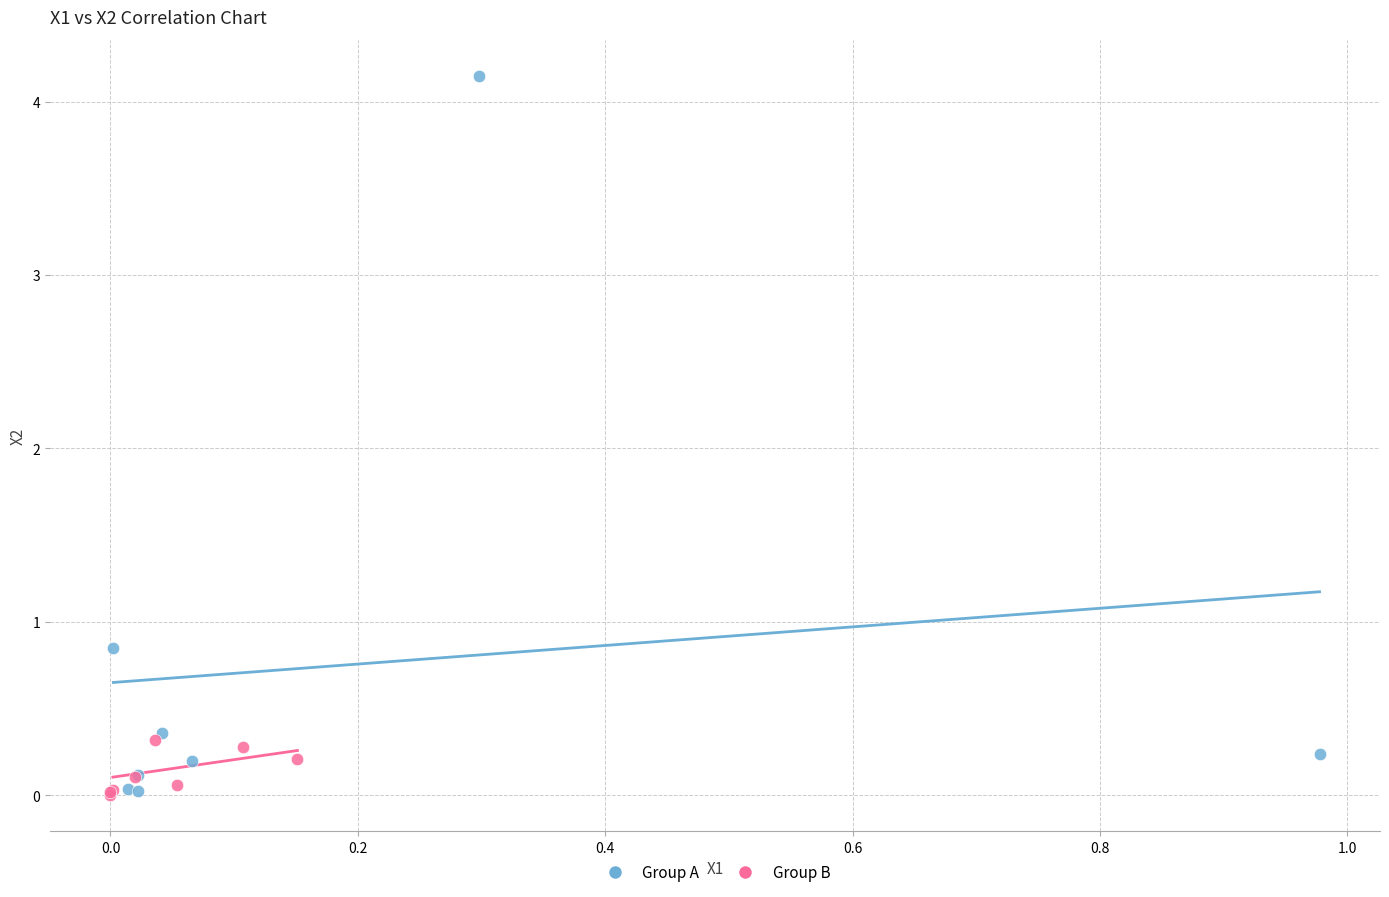

Which series contains the highest Y value?

Group A